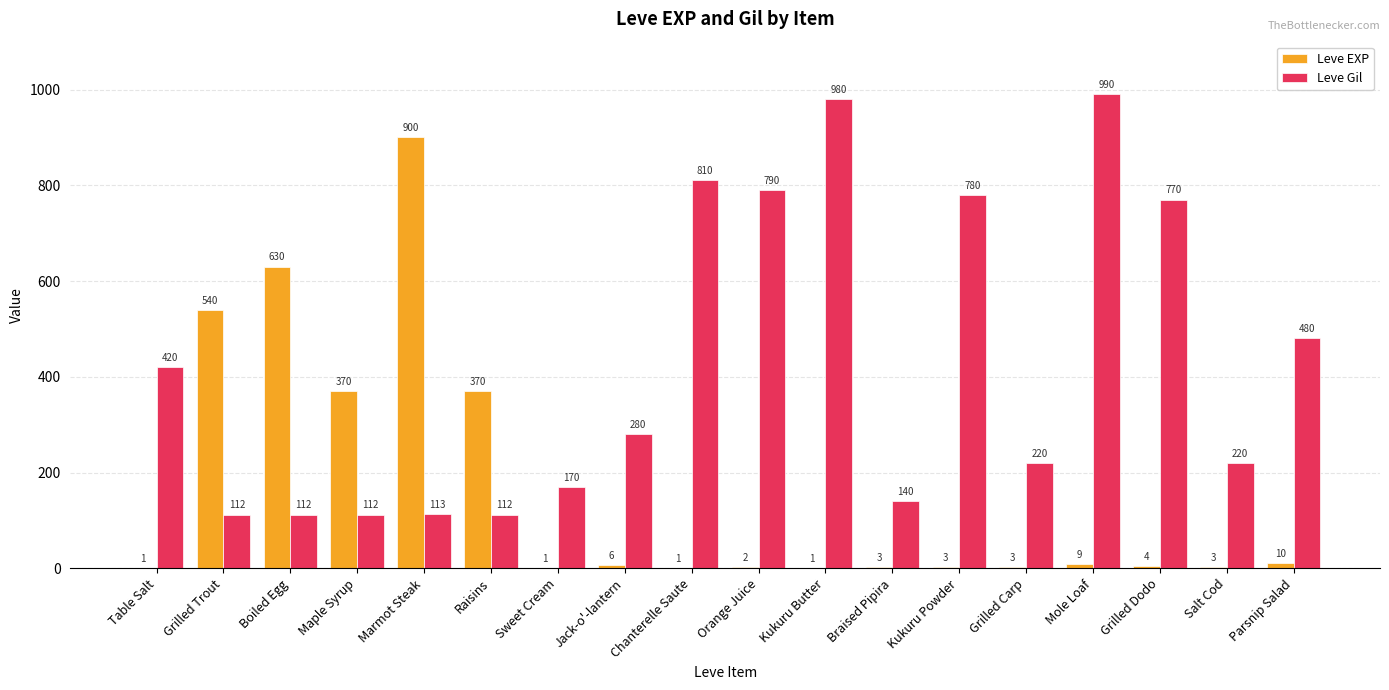

Which series has the largest total across all categories?

Leve Gil